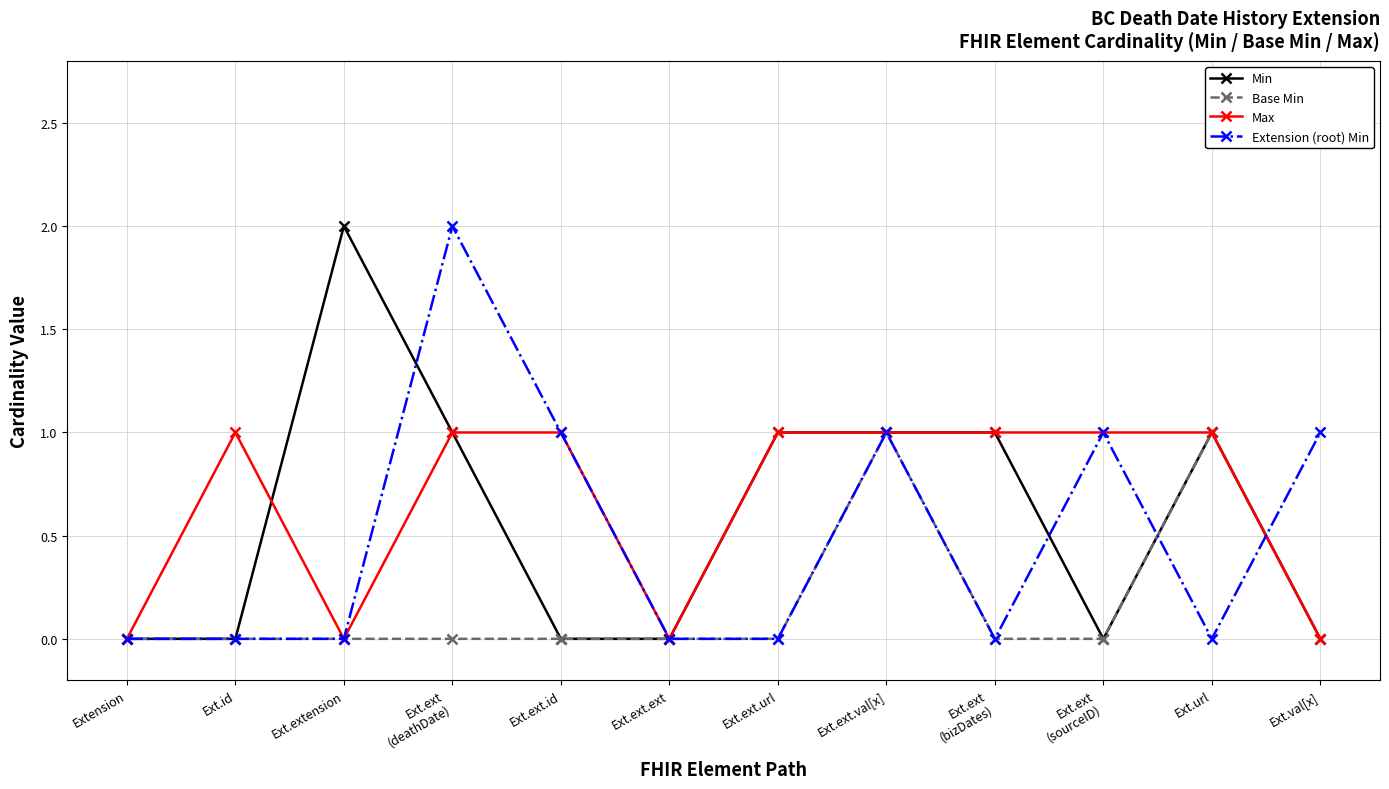

Reading right to left, what are all the values shown in this chart?

Min: Ext.val[x]=0	Ext.url=1	Ext.ext
(sourceID)=0	Ext.ext
(bizDates)=1	Ext.ext.val[x]=1	Ext.ext.url=1	Ext.ext.ext=0	Ext.ext.id=0	Ext.ext
(deathDate)=1	Ext.extension=2	Ext.id=0	Extension=0
Base Min: Ext.val[x]=0	Ext.url=1	Ext.ext
(sourceID)=0	Ext.ext
(bizDates)=0	Ext.ext.val[x]=1	Ext.ext.url=0	Ext.ext.ext=0	Ext.ext.id=0	Ext.ext
(deathDate)=0	Ext.extension=0	Ext.id=0	Extension=0
Max: Ext.val[x]=0	Ext.url=1	Ext.ext
(sourceID)=1	Ext.ext
(bizDates)=1	Ext.ext.val[x]=1	Ext.ext.url=1	Ext.ext.ext=0	Ext.ext.id=1	Ext.ext
(deathDate)=1	Ext.extension=0	Ext.id=1	Extension=0
Extension (root) Min: Ext.val[x]=1	Ext.url=0	Ext.ext
(sourceID)=1	Ext.ext
(bizDates)=0	Ext.ext.val[x]=1	Ext.ext.url=0	Ext.ext.ext=0	Ext.ext.id=1	Ext.ext
(deathDate)=2	Ext.extension=0	Ext.id=0	Extension=0